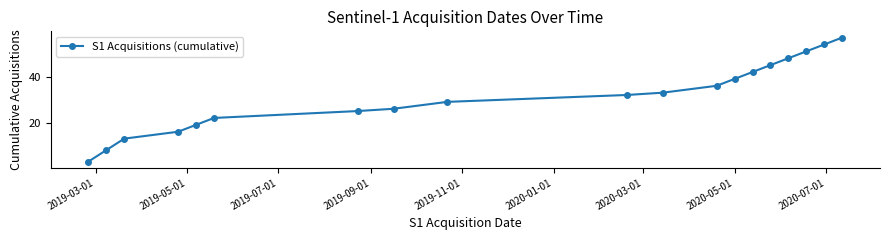

True or false: there are more than 2 points higher than both neighbors.

False